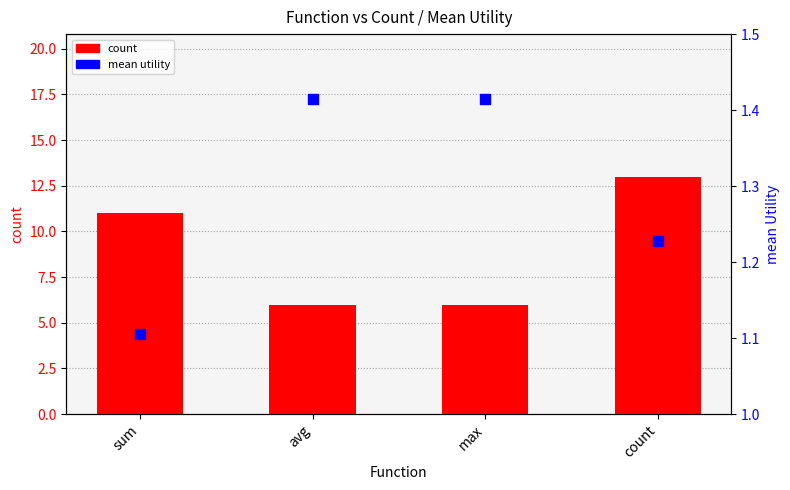

What is the total value across all series at count?

14.2